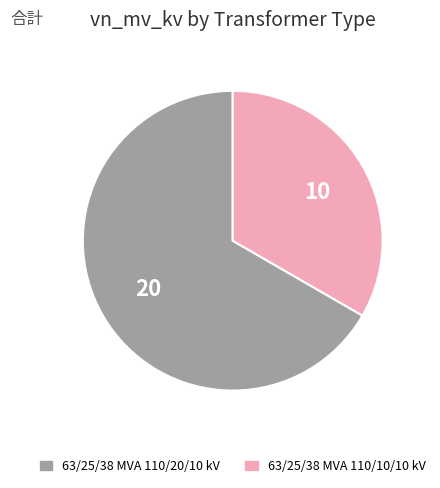

Is the sum of 63/25/38 MVA 110/10/10 kV and 63/25/38 MVA 110/20/10 kV greater than half?

Yes